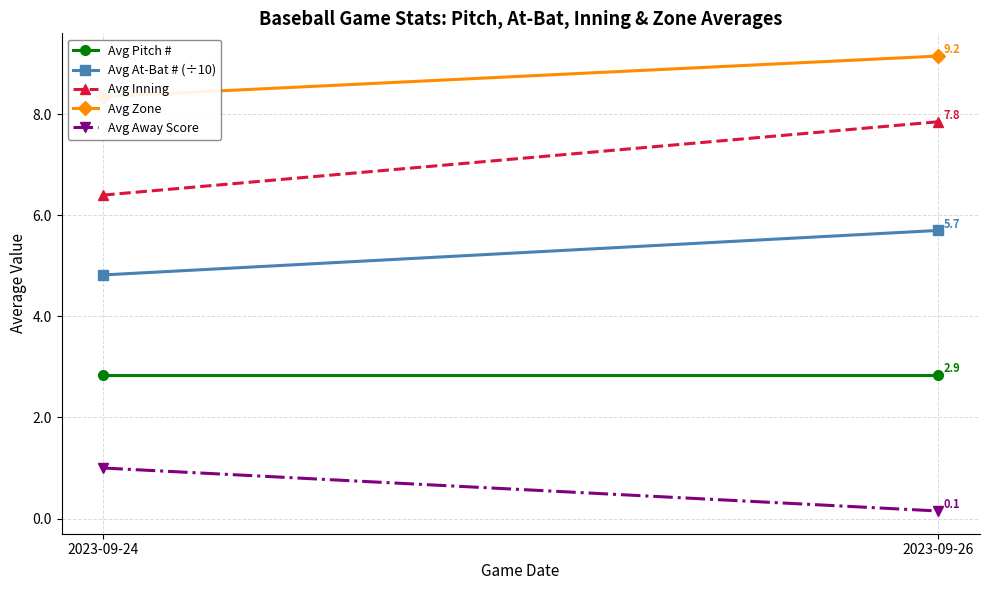

Which series has the largest total across all categories?

Avg Zone